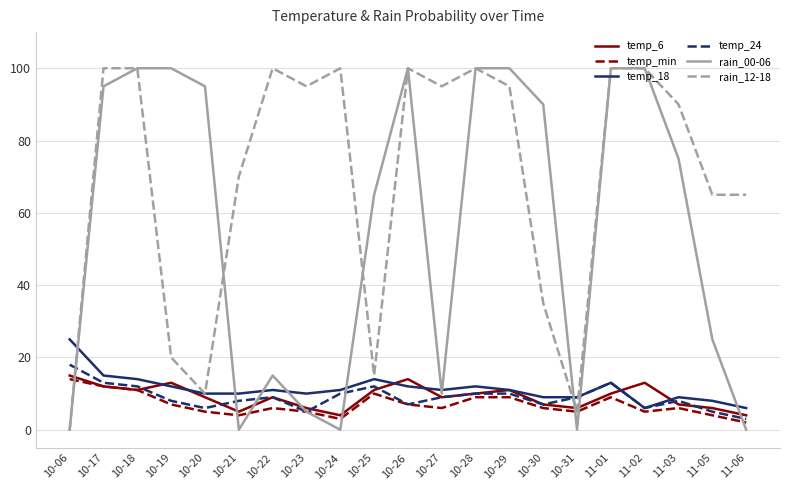

Rank the series at 10-21 from lowest to highest value.

rain_00-06, temp_min, temp_6, temp_24, temp_18, rain_12-18